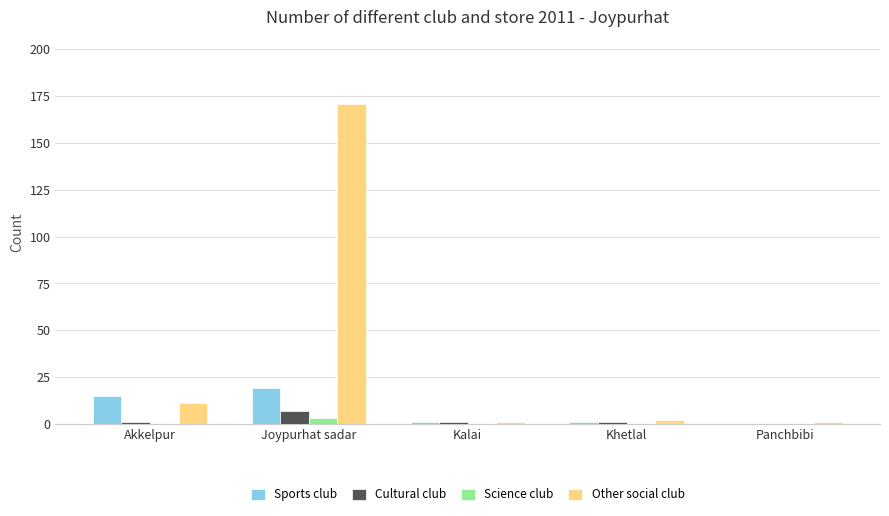

What is the sum of all Sports club values?

36